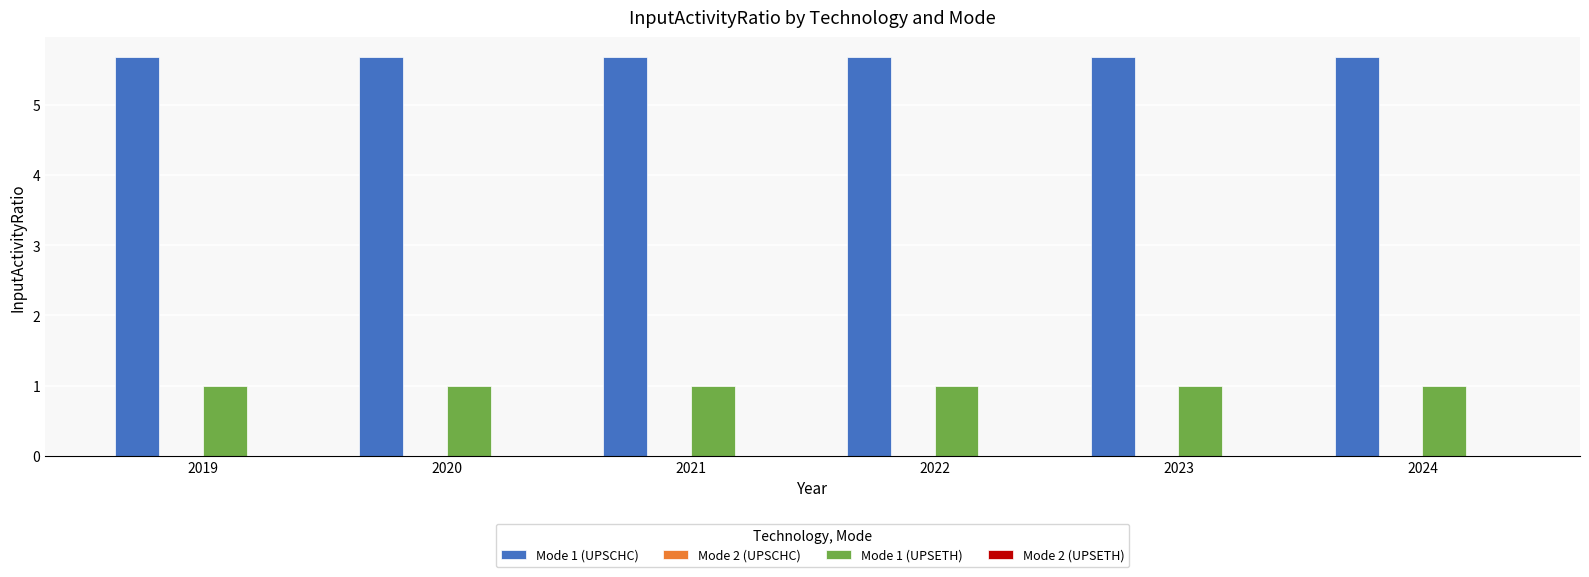

Is it true that Mode 1 (UPSETH) equals 1.6 at 2023?

False